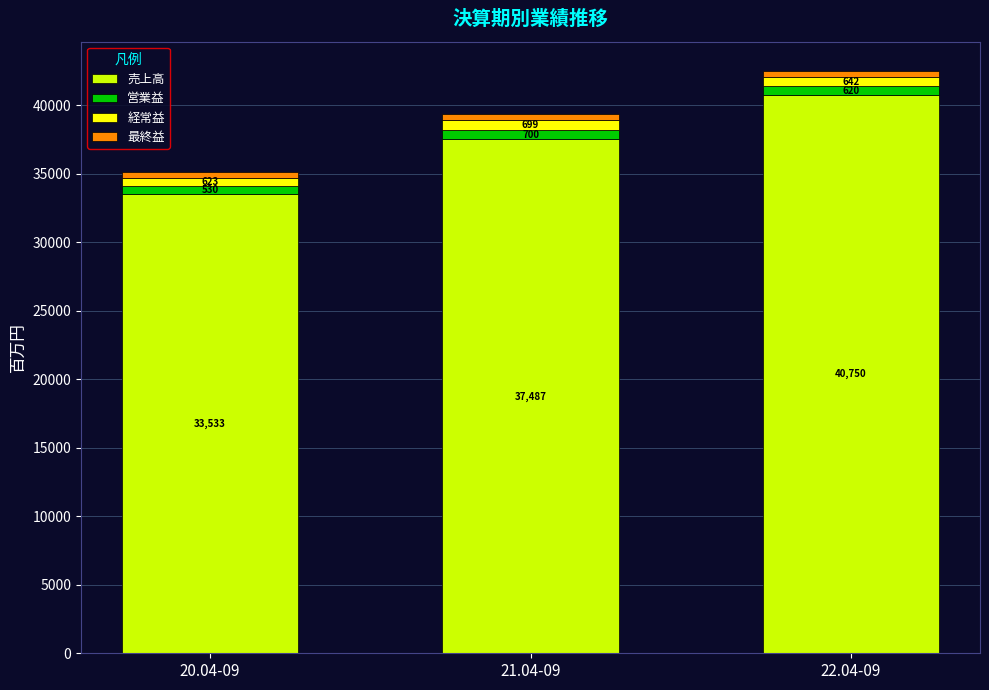

At which category is the sum across all series the highest?

22.04-09